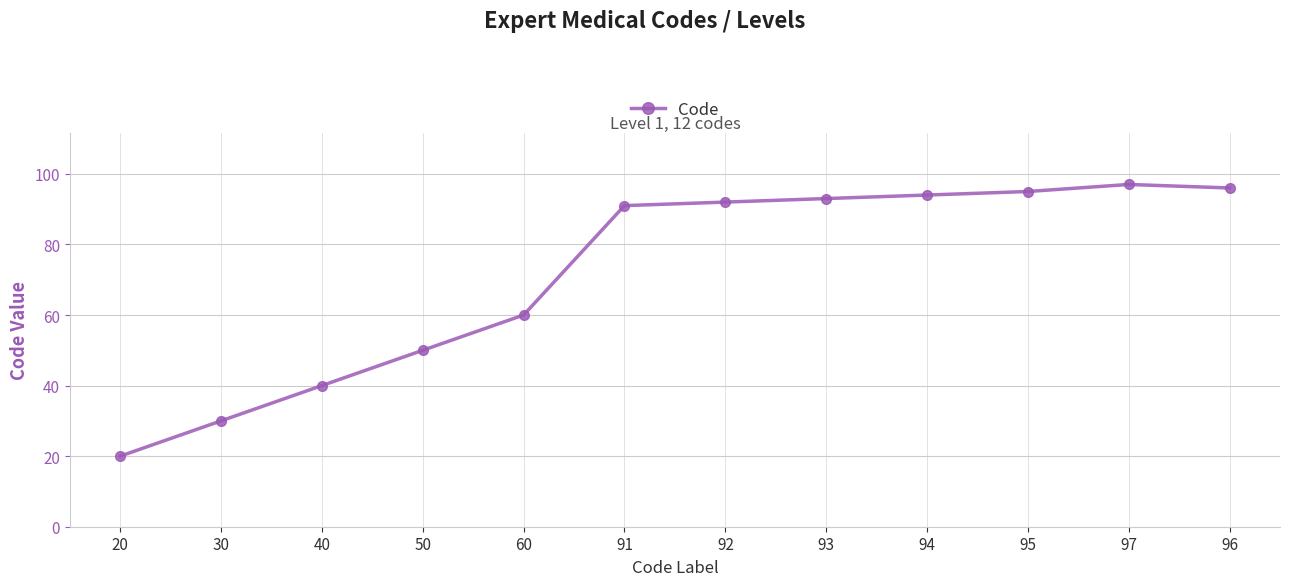

What is the difference between the maximum and minimum values?

77